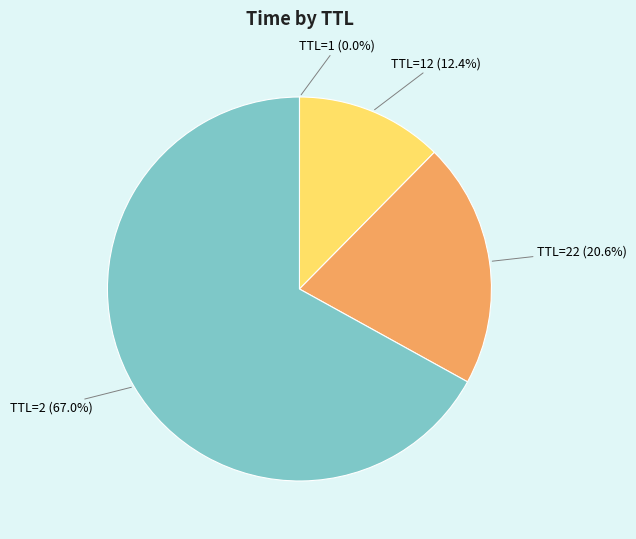

How much of the chart is everything except TTL=2?

33.0%